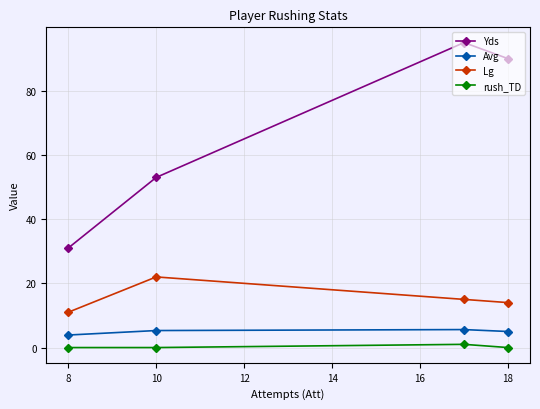

True or false: Avg and Lg cross at least once.

False